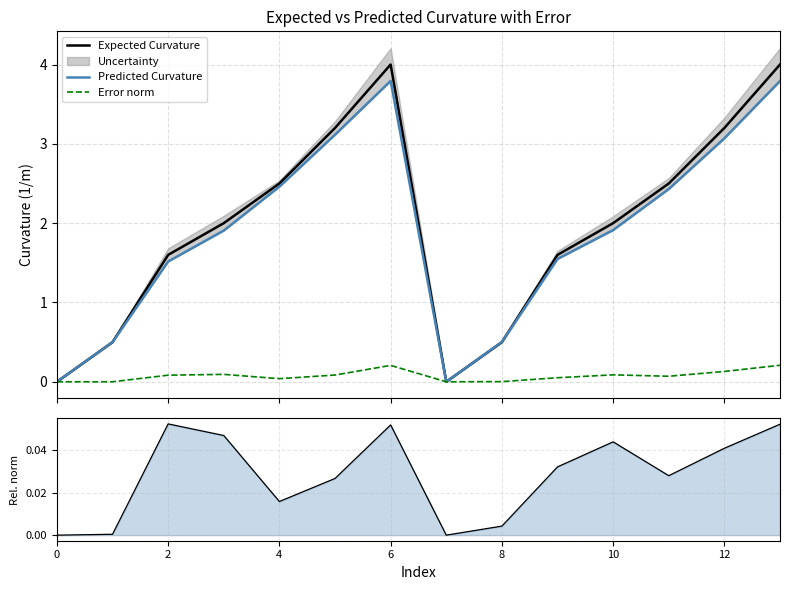

What is the total value across all series at 9?

3.2